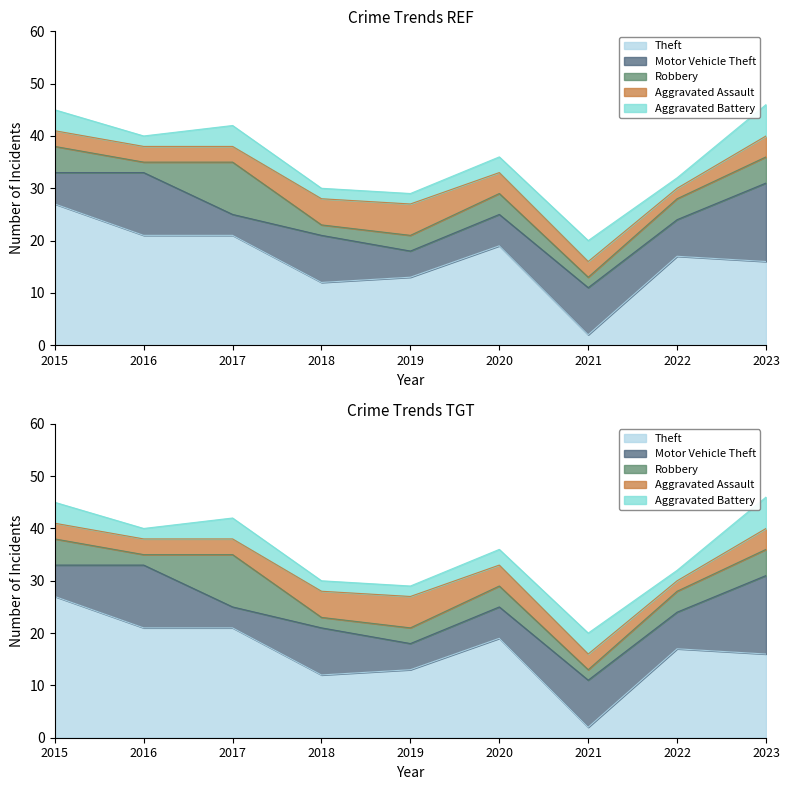

What is the spread (max minus min) of values at 2017?

18